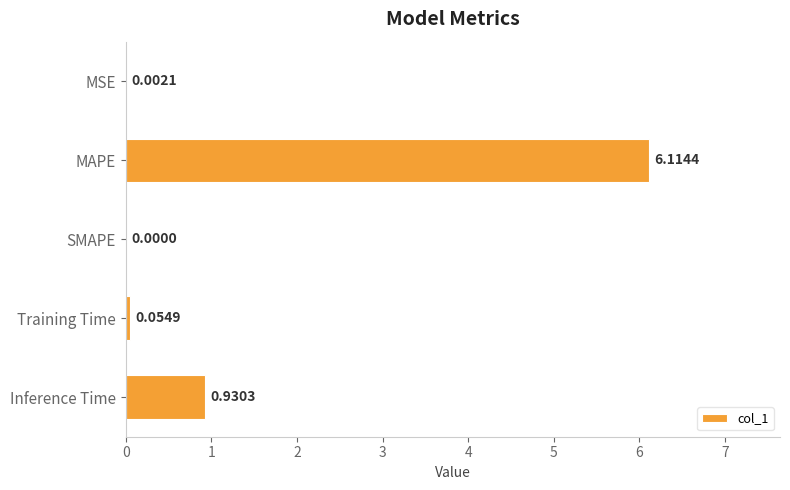

At which label is the value closest to 3?

Inference Time